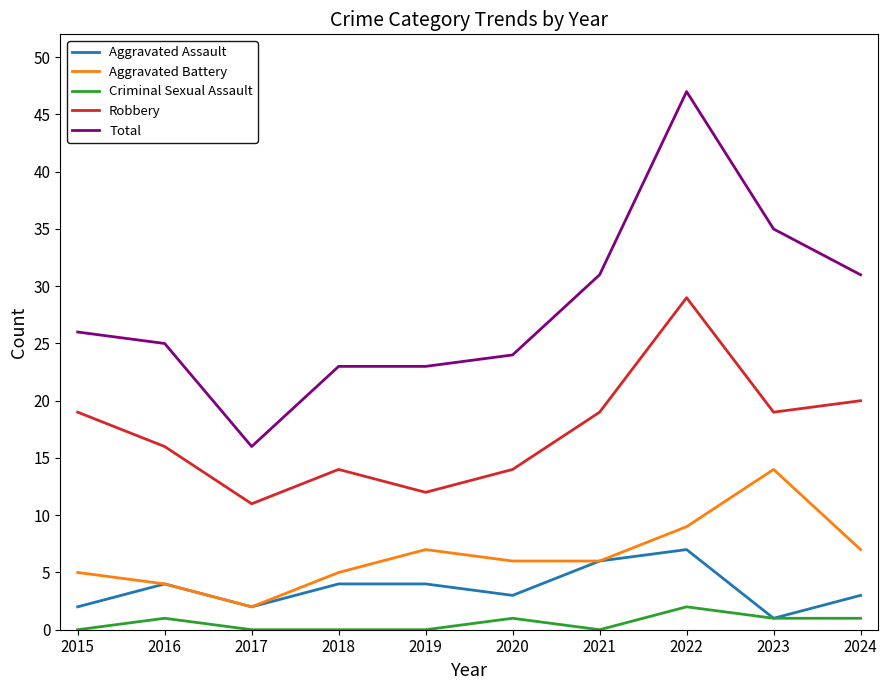

Is this an area chart (filled region under the line)?

No